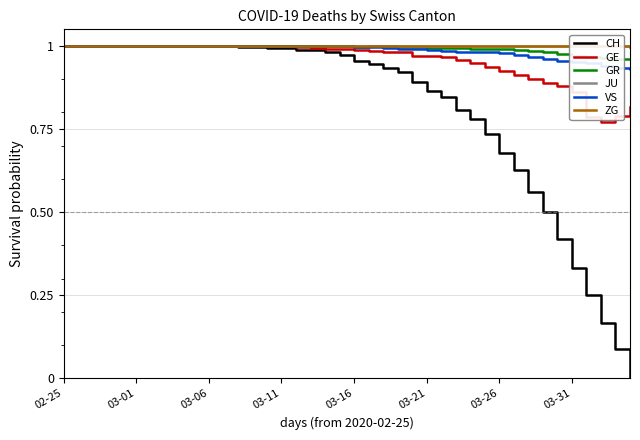

The value of GE at 03-11 is 1.0. True or false?

True